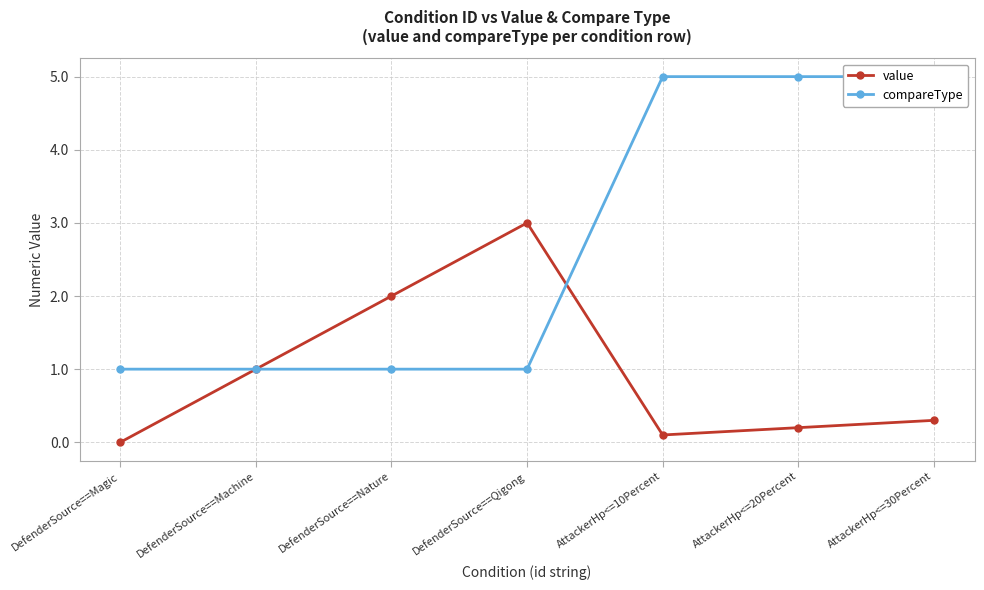

What is the spread (max minus min) of values at AttackerHp<=10Percent?

4.9